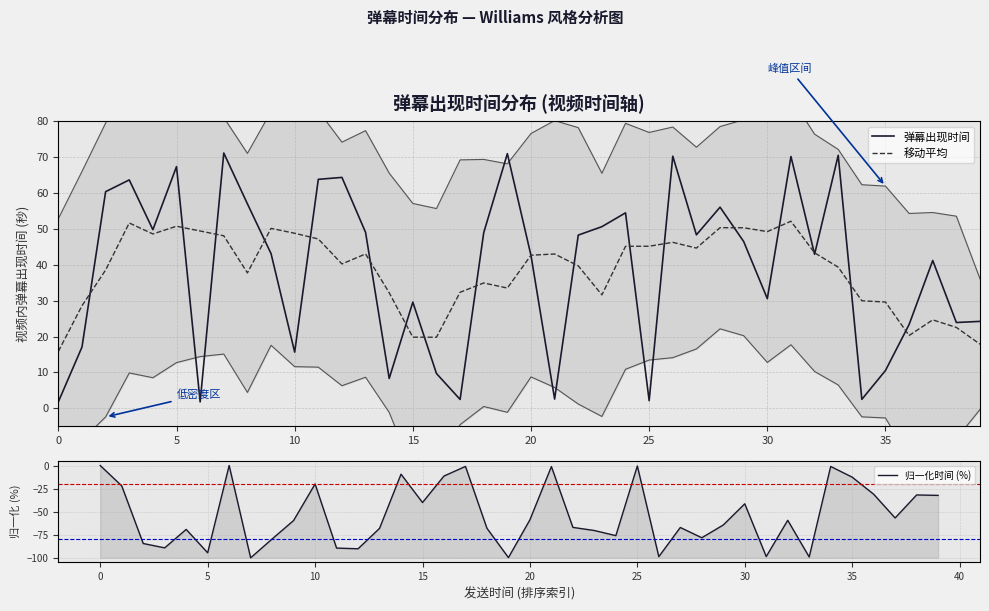

What is the minimum value for 移动平均?

15.9